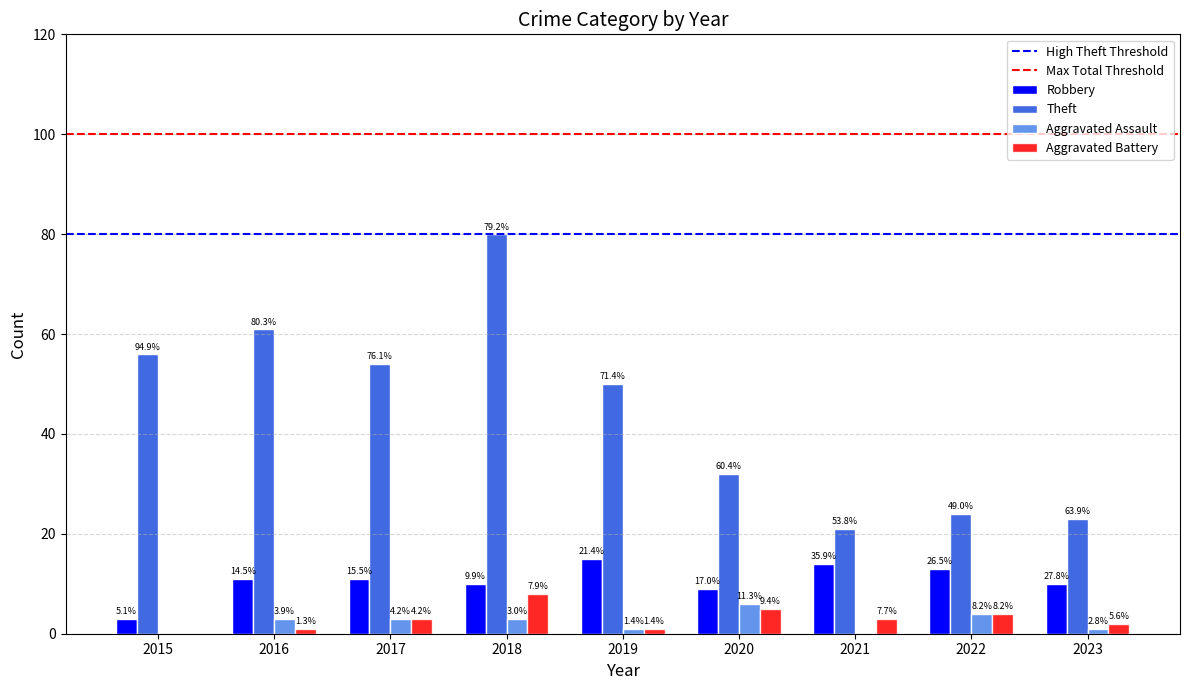

What is the difference between the second highest and minimum values in the Robbery series?

11